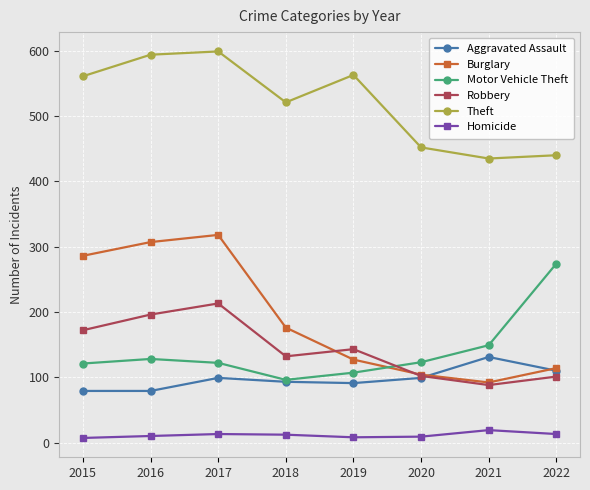

What is the spread (max minus min) of values at 2020?

443